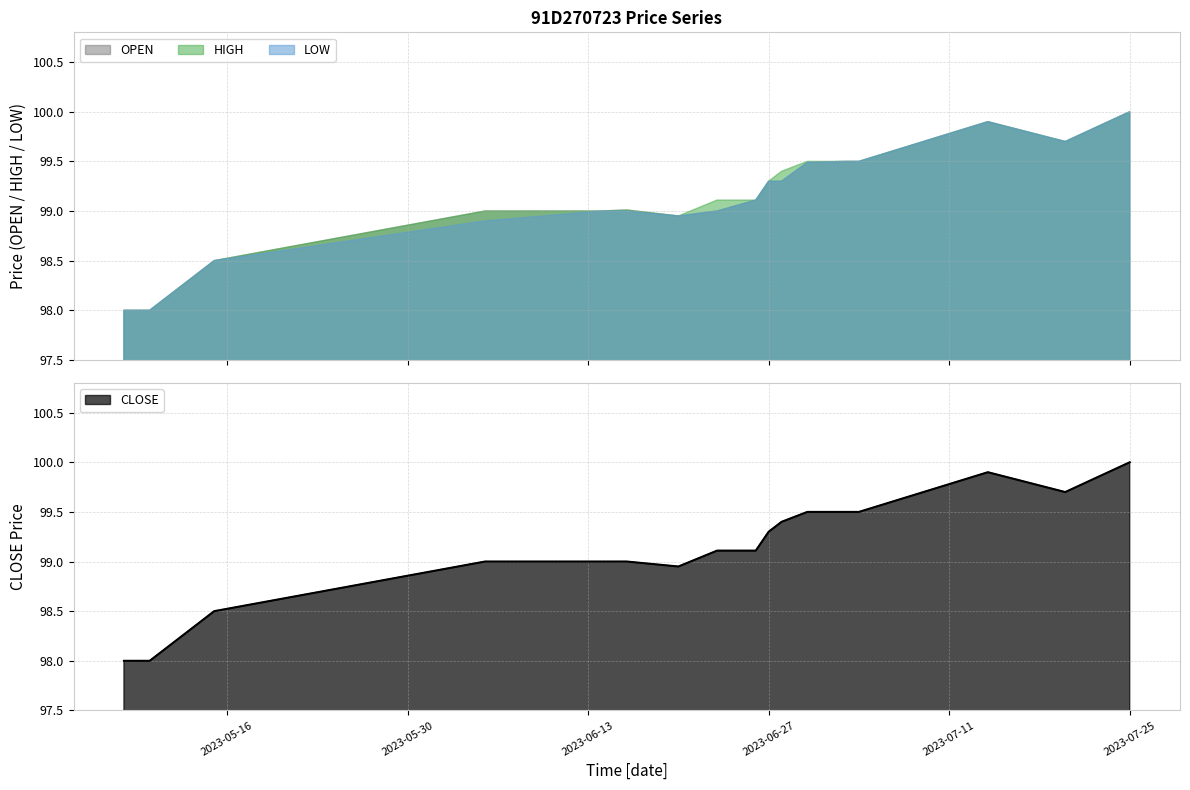

List the labels in order of CLOSE value, smallest first.

2023-05-08, 2023-05-10, 2023-05-15, 2023-06-20, 2023-06-05, 2023-06-14, 2023-06-16, 2023-06-23, 2023-06-26, 2023-06-27, 2023-06-28, 2023-06-30, 2023-07-03, 2023-07-04, 2023-07-20, 2023-07-14, 2023-07-25